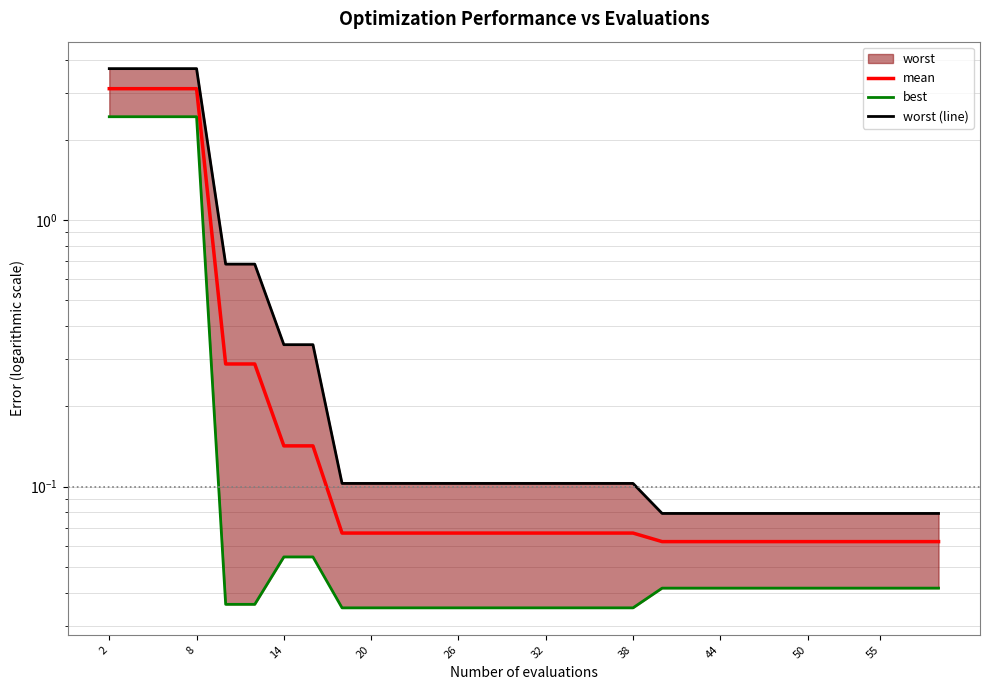

Which category has the highest value in the worst (line) series?

2